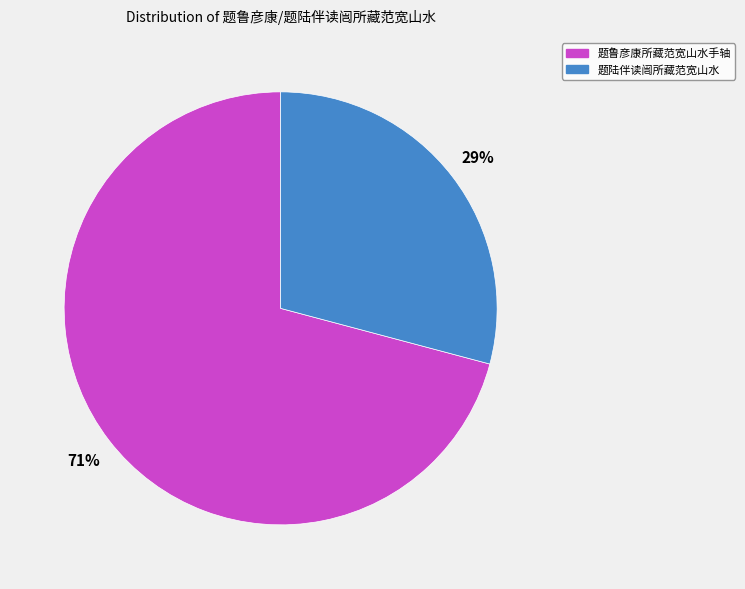

The 题鲁彦康所藏范宽山水手轴 slice represents 71% of the pie. True or false?

True